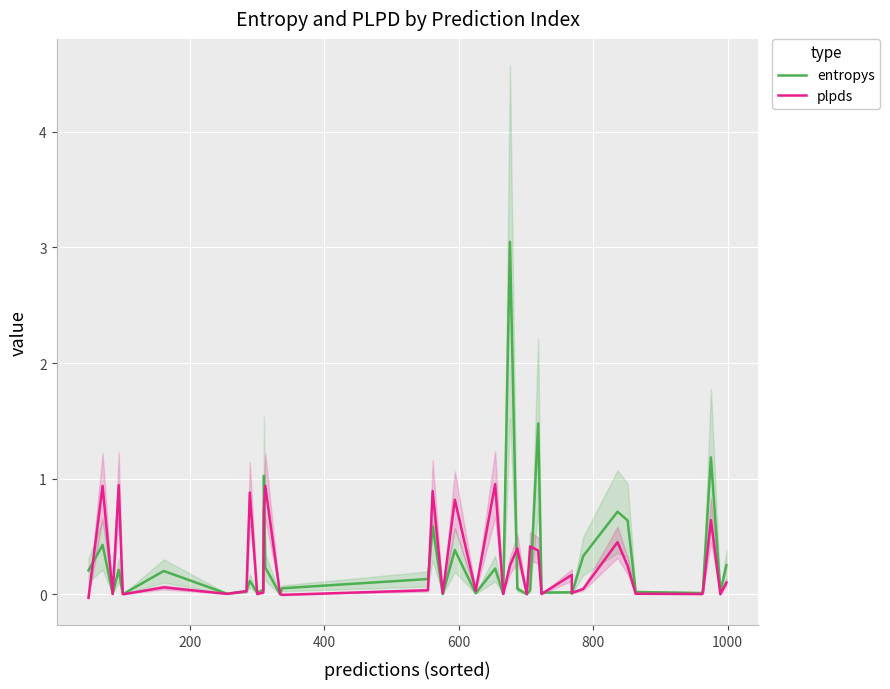

True or false: plpds and entropys cross at least once.

True